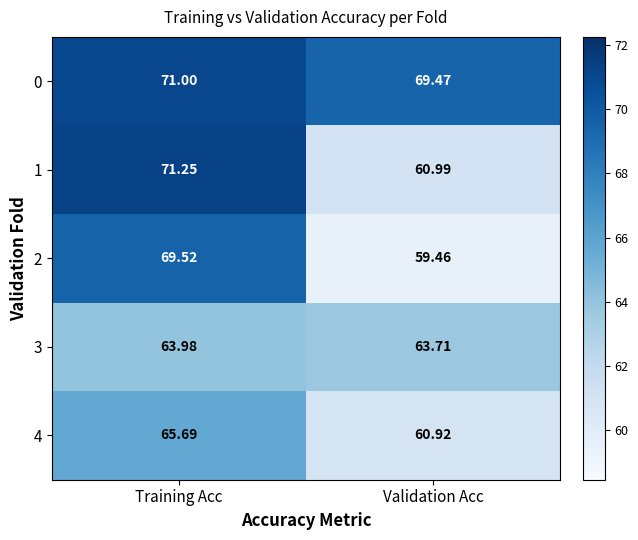

Is the value of 1 at Validation Acc greater than the value of 4 at Training Acc?

No